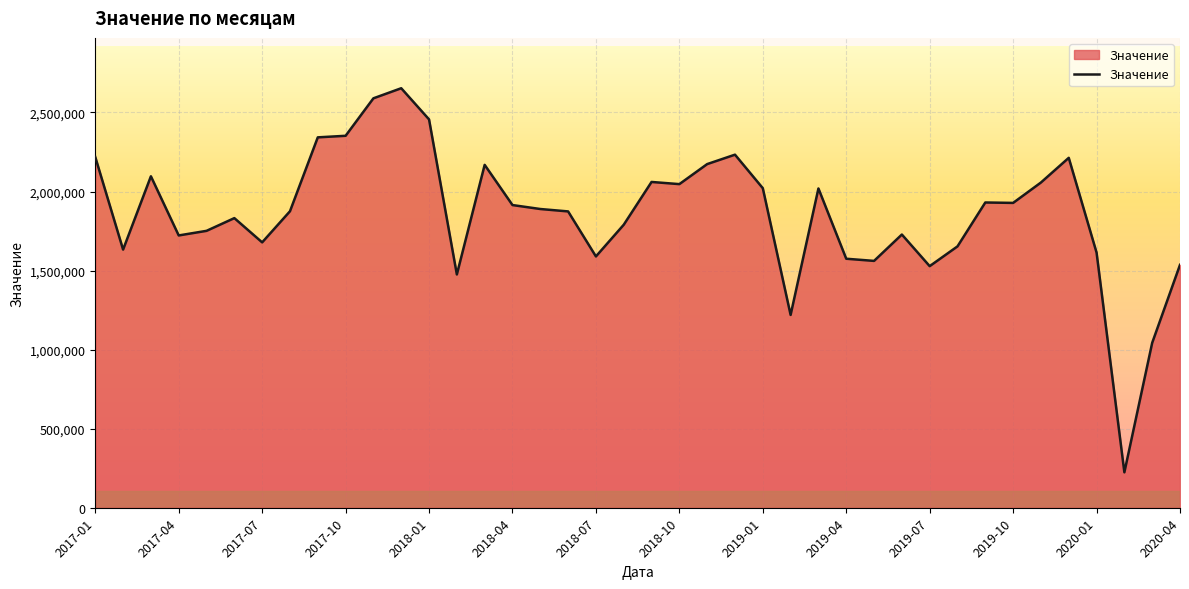

How many lines are shown in the chart?

1